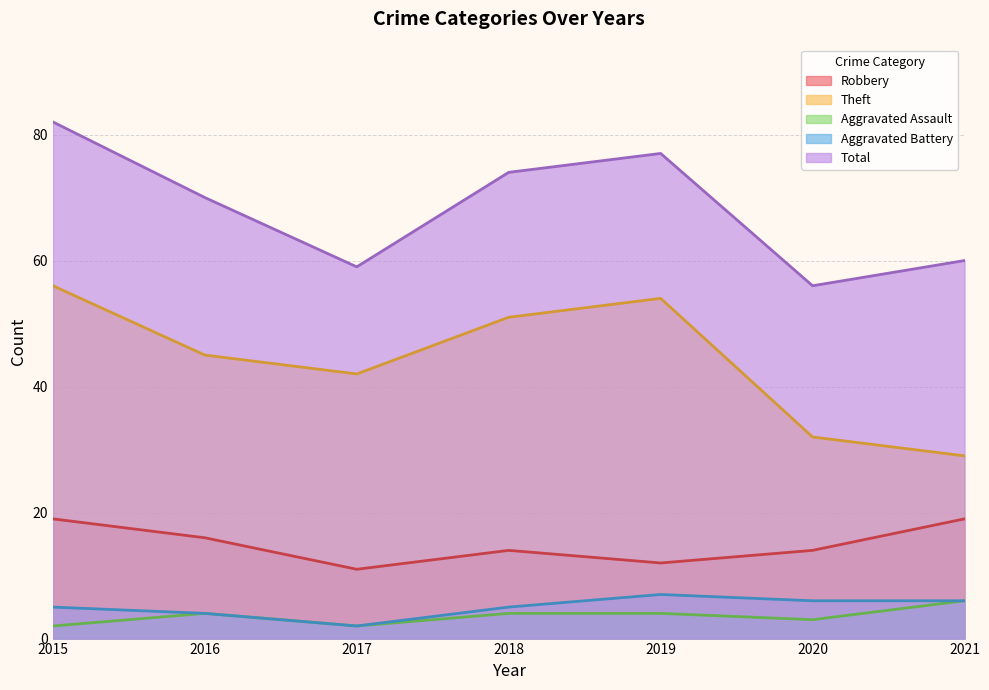

Between 2018 and 2021, which series saw the biggest shift?

Theft